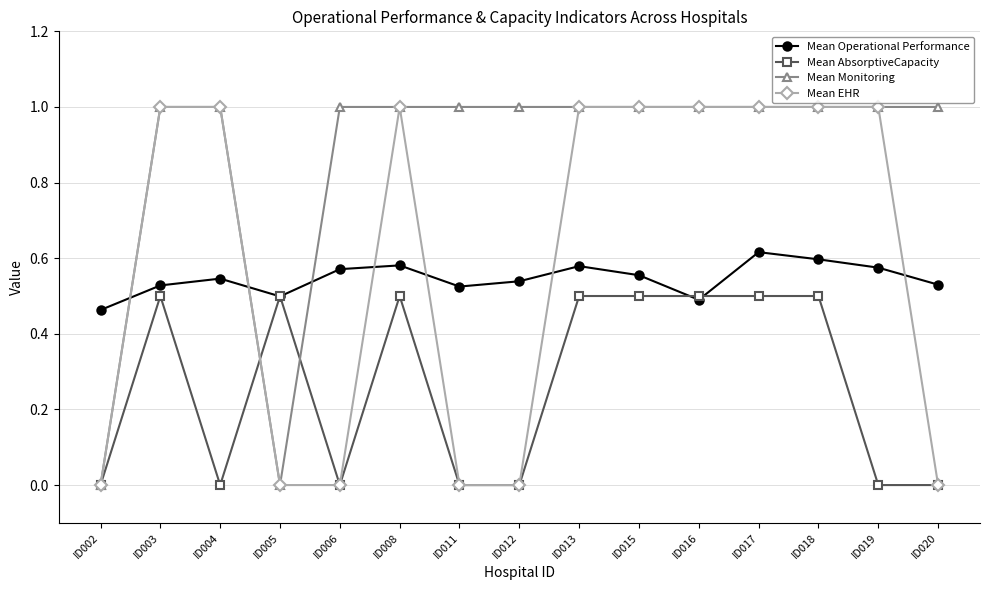

What are all the series names shown in the legend?

Mean Operational Performance, Mean AbsorptiveCapacity, Mean Monitoring, Mean EHR